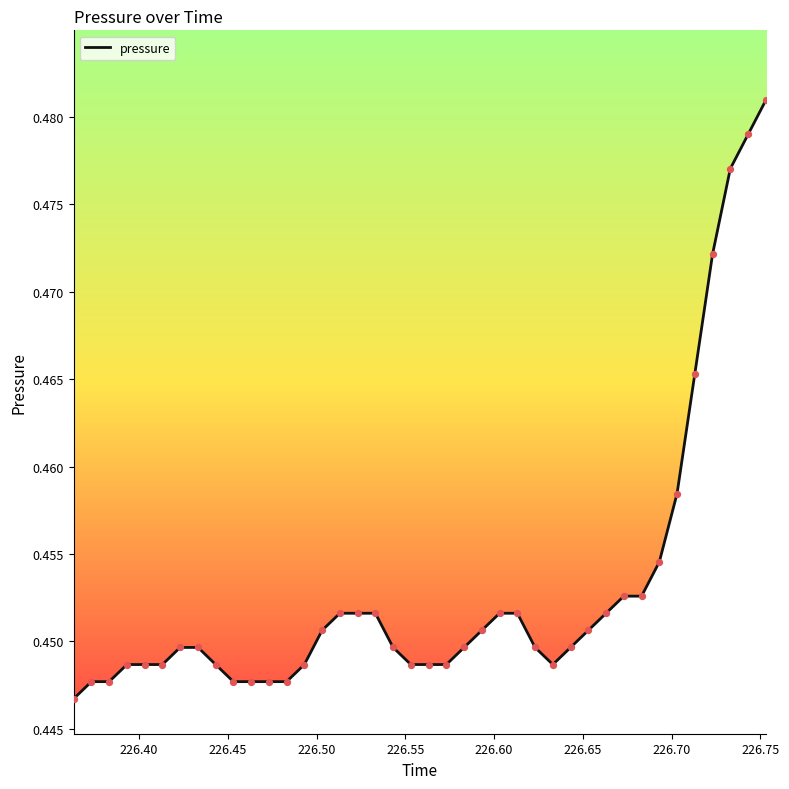

Is this an area chart (filled region under the line)?

Yes